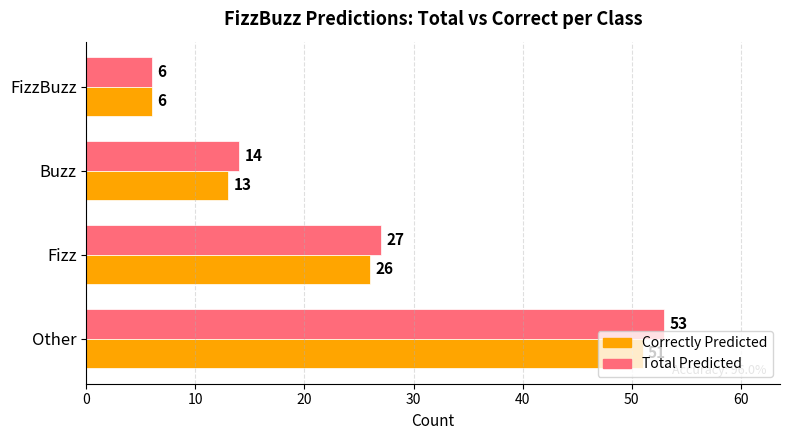

What are all the series names shown in the legend?

Correctly Predicted, Total Predicted